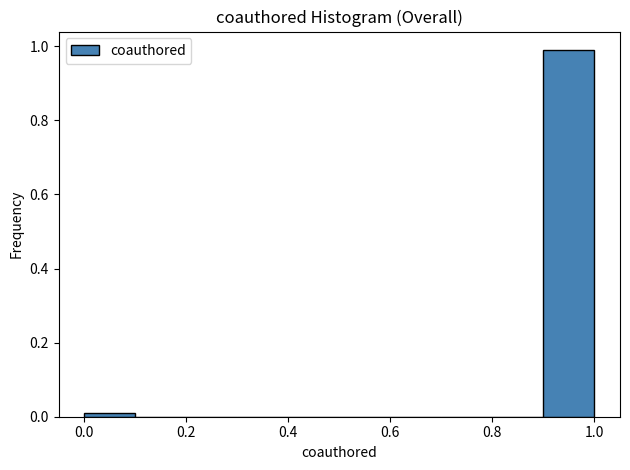

Over which range of the x-axis is the bar tallest?

0.9 to 1.0